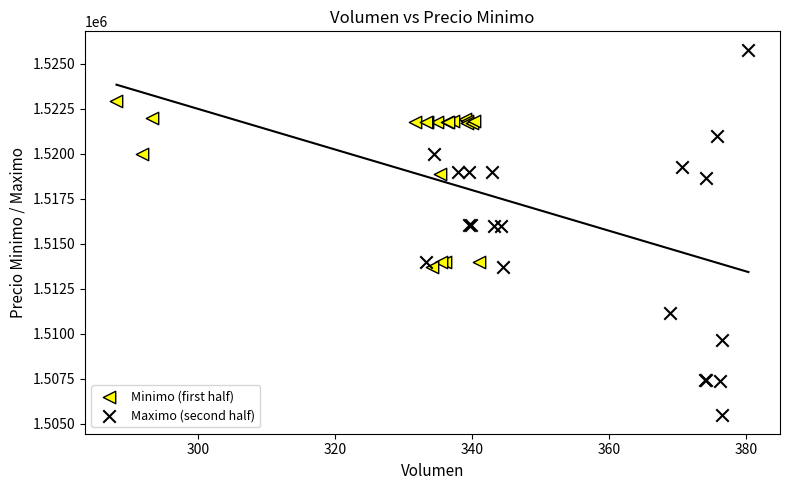

Which series has the widest spread of Y values?

Maximo (second half)